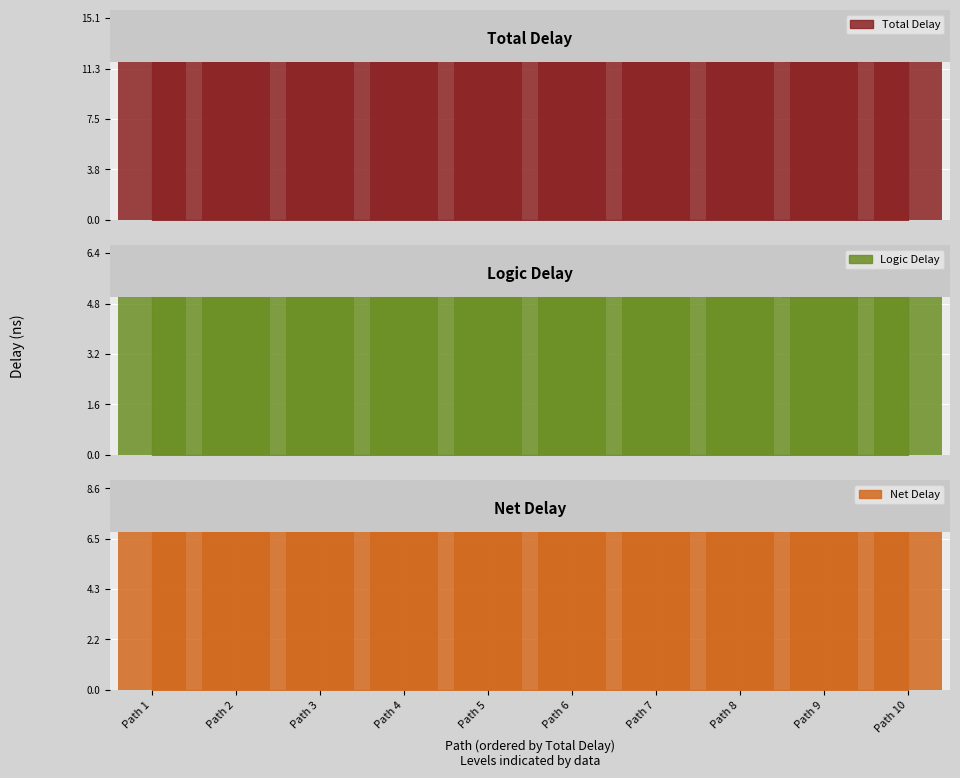

Is the value of Net Delay at Path 1 greater than the value of Logic Delay at Path 3?

Yes